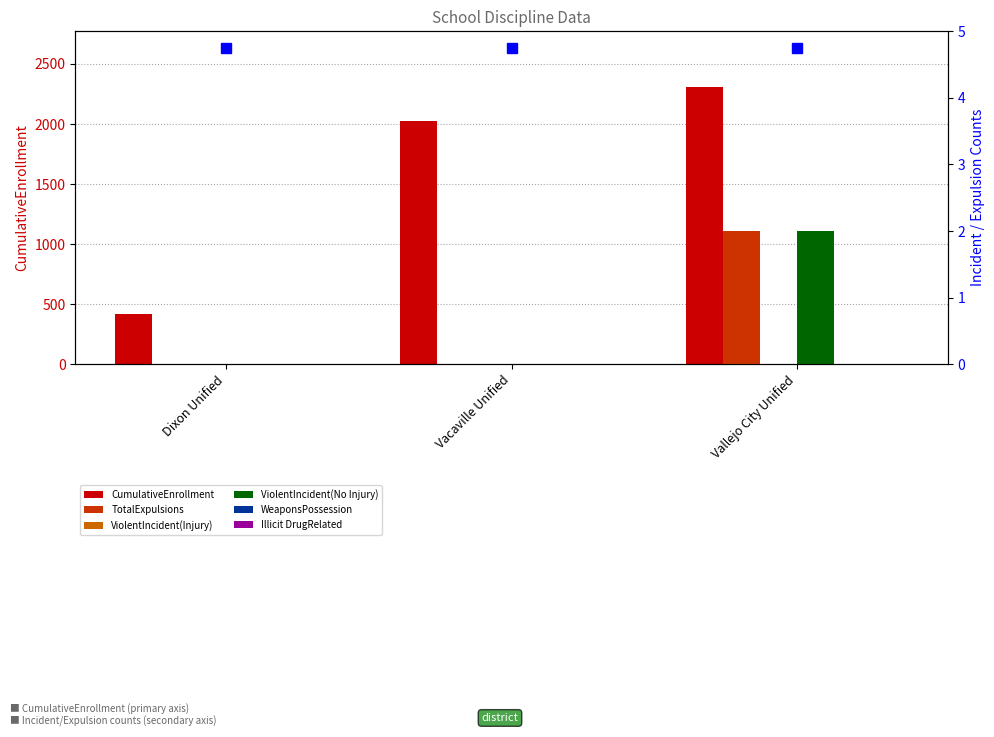

What is the spread (max minus min) of values at Vacaville Unified?

2021